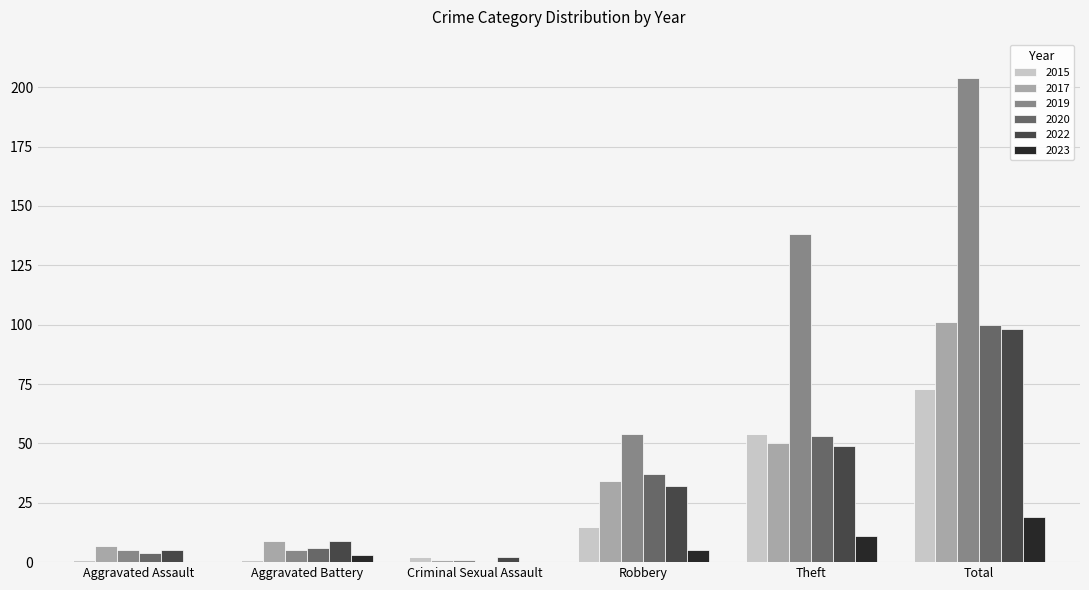

Count the number of data series in this chart.

6